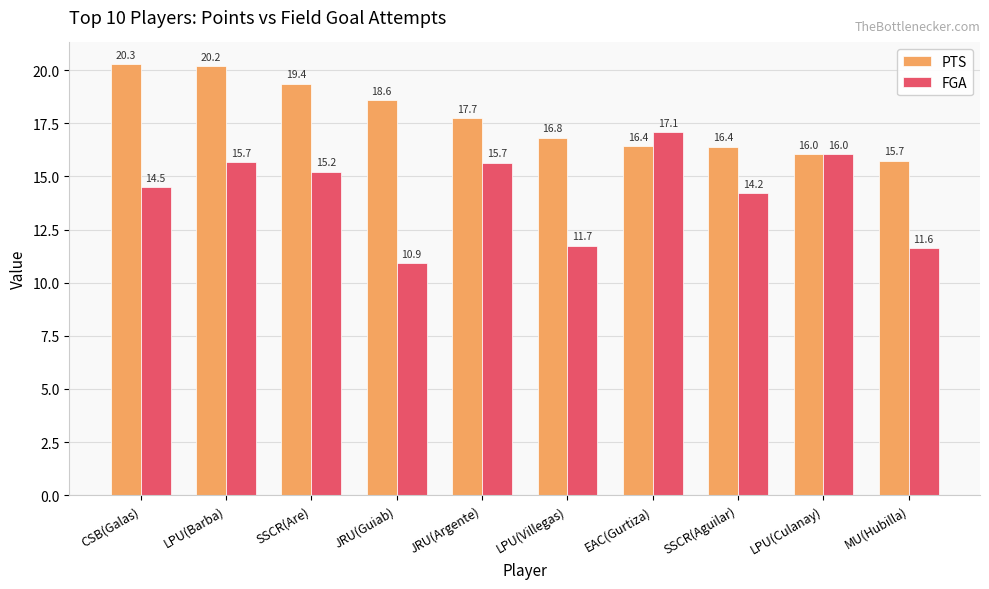

How many values in the PTS series are below 17?

5